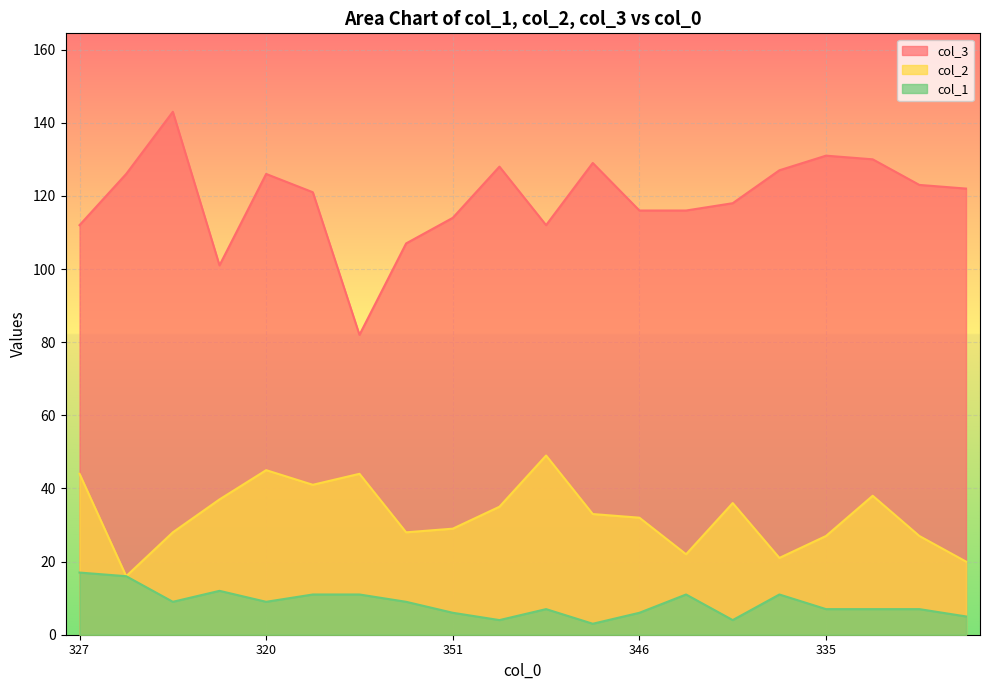

What are all the series names shown in the legend?

col_3, col_2, col_1